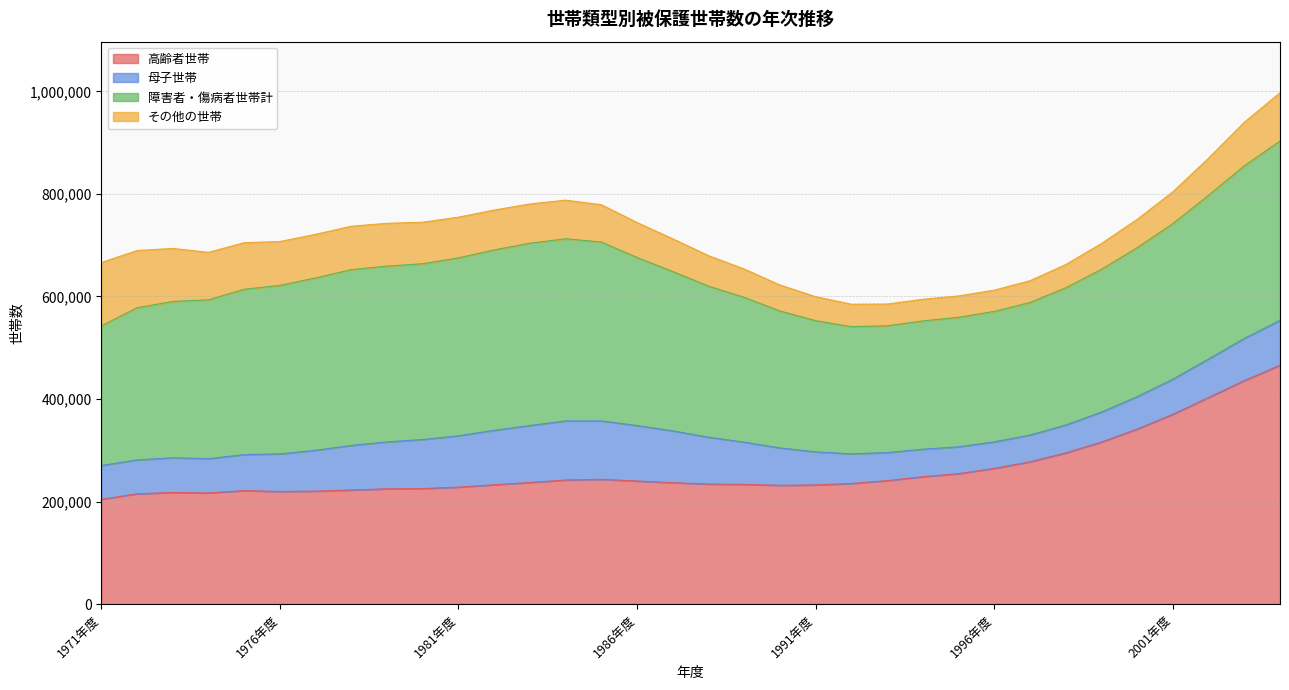

The value of 障害者・傷病者世帯計 at 1976年度 is 99124. True or false?

False